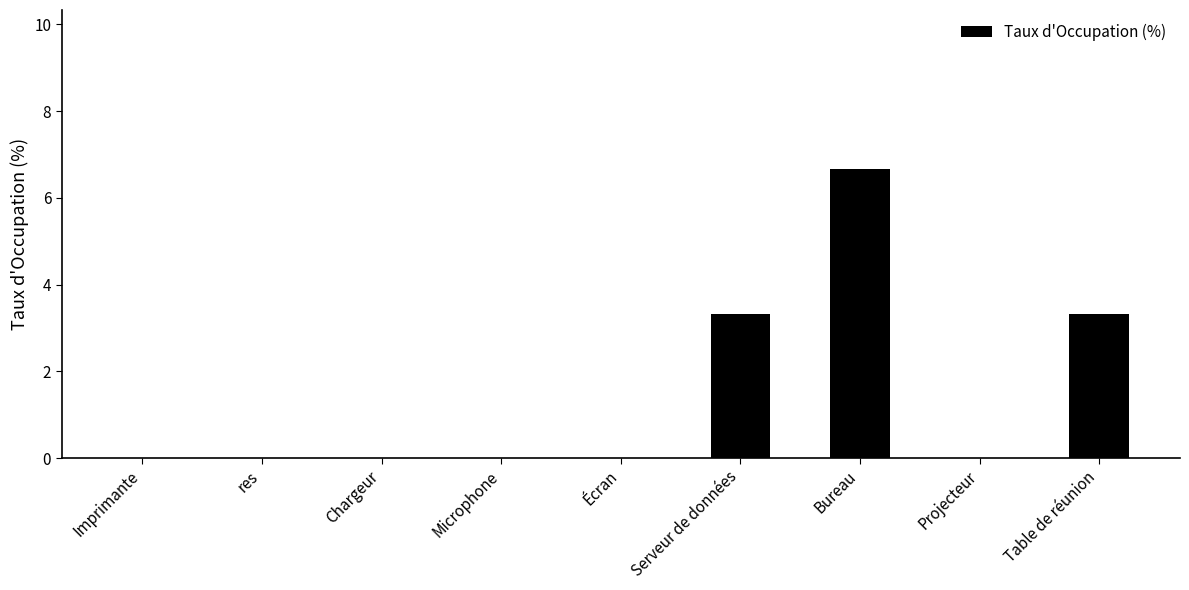

Is it true that the value at Chargeur is 0.0?

True